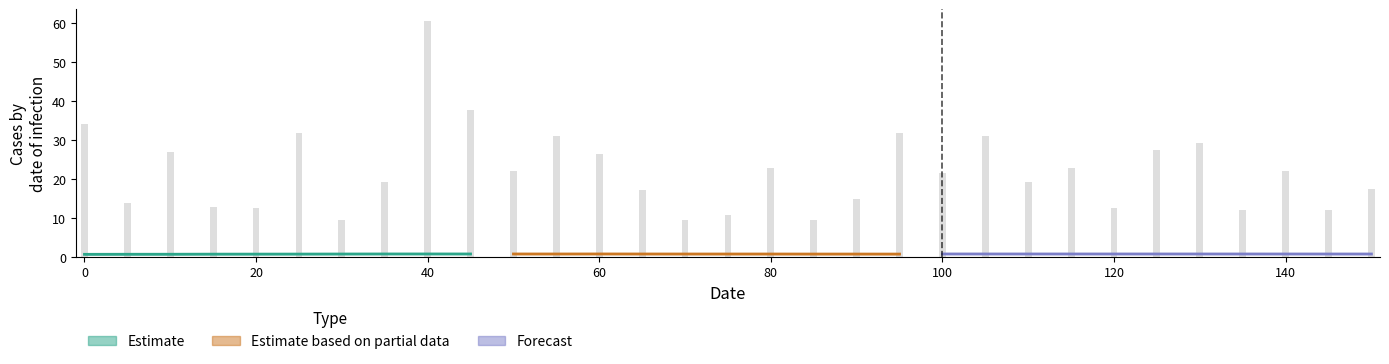

What is the average value?

22.1